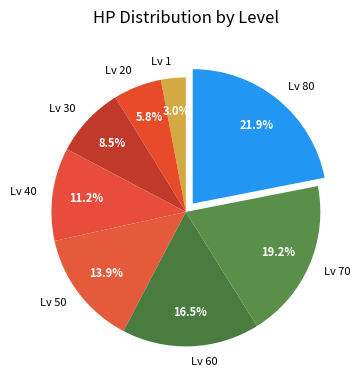

Is there a majority slice in this chart?

No